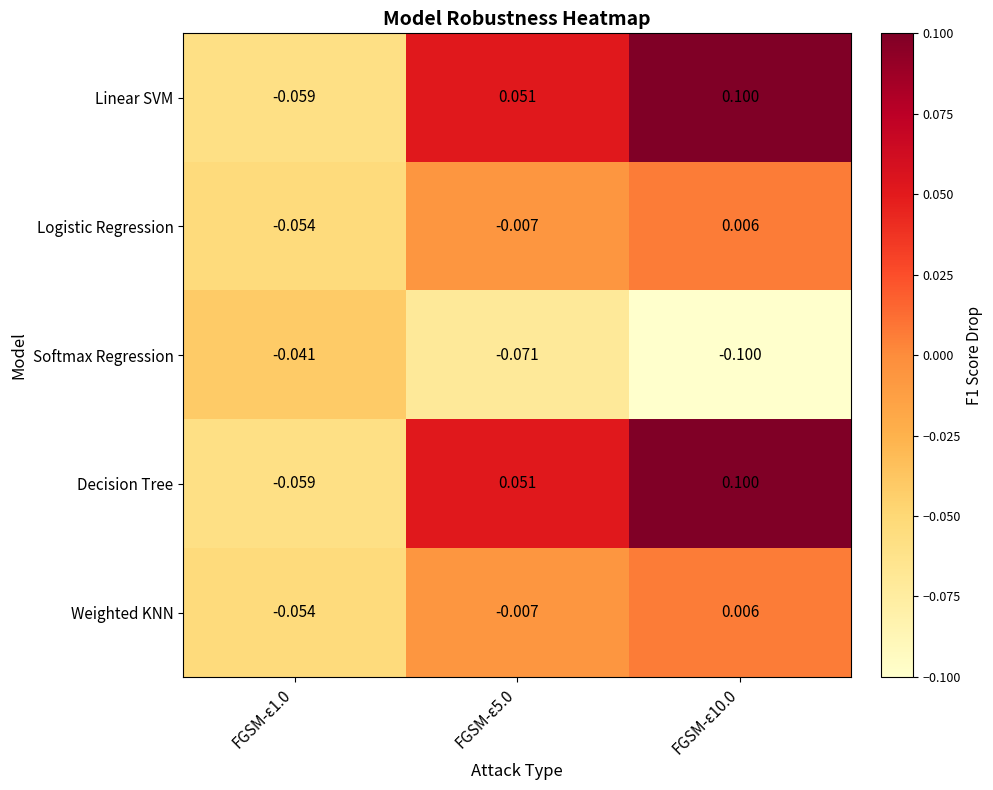

Is the value of Softmax Regression at FGSM-ε1.0 greater than the value of Decision Tree at FGSM-ε5.0?

No